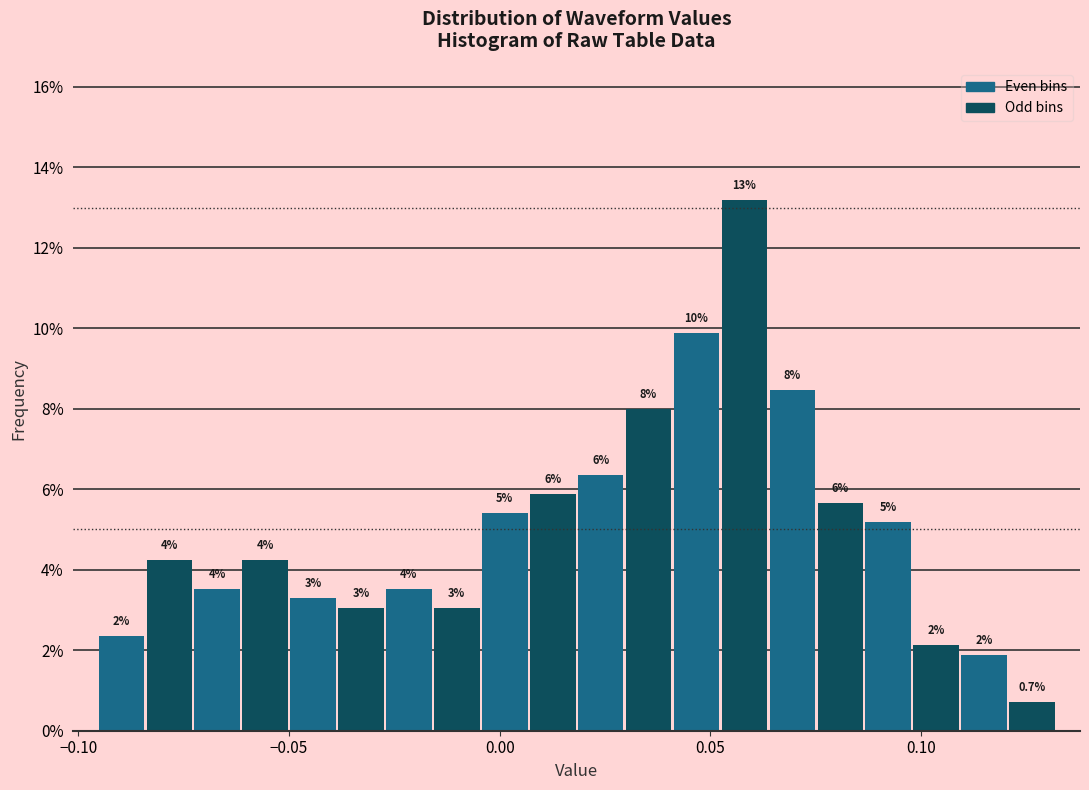

Around what value on the x-axis is the tallest bar? Give the approximate position of its centre, as read against the axis.

0.060